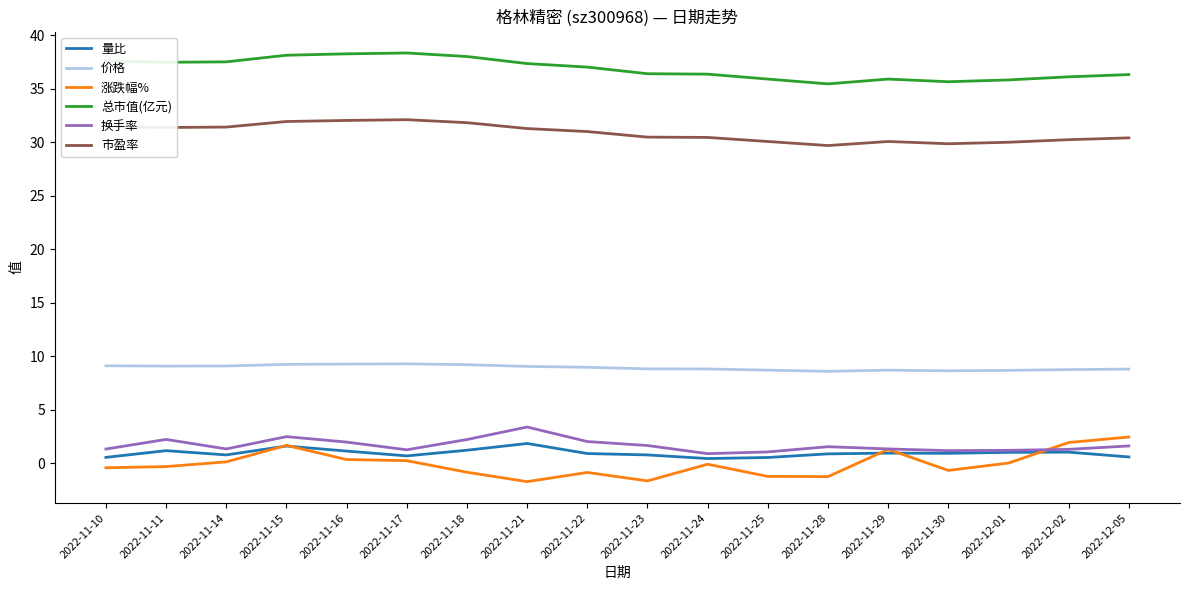

Is the value of 换手率 at 2022-11-14 greater than the value of 价格 at 2022-11-10?

No